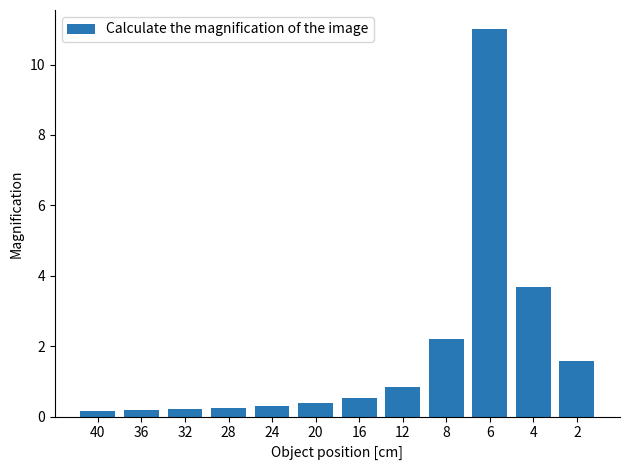

What is the change in value from 6 to 2?

-9.4